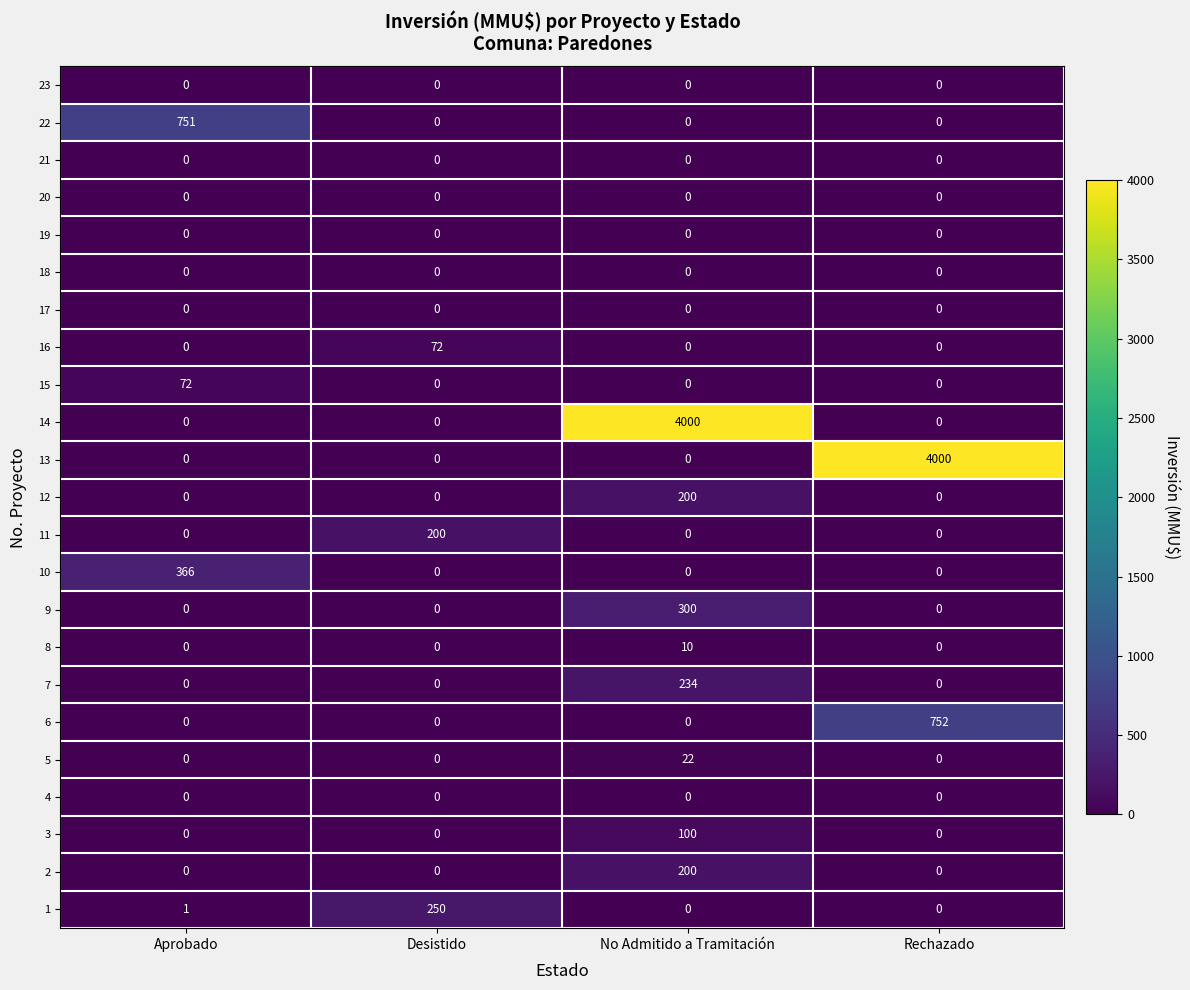

Is it true that 17 equals 0 at Rechazado?

True